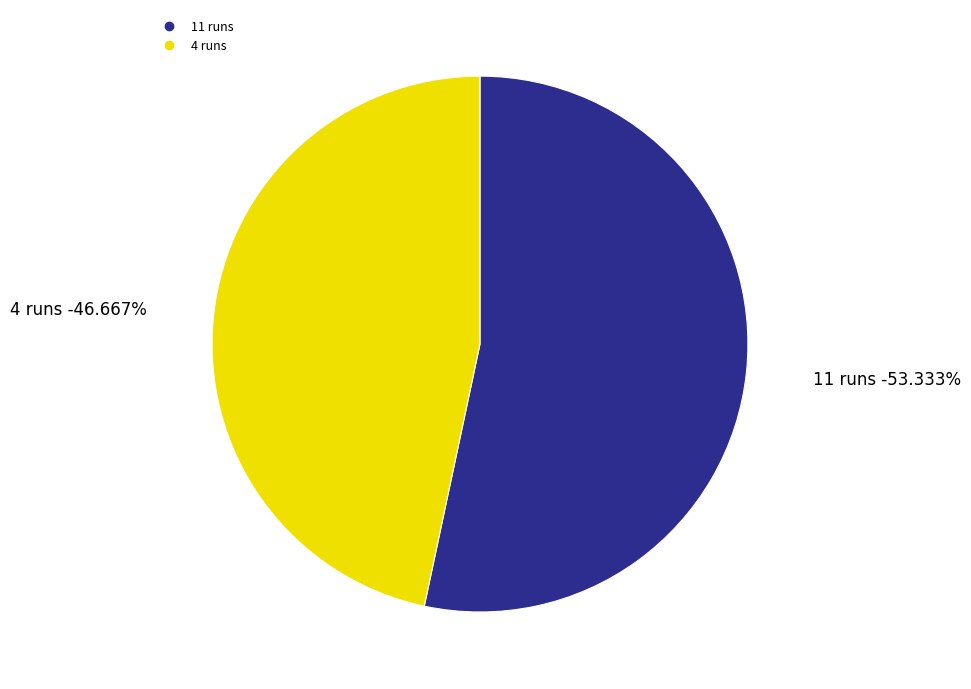

How much of the chart is everything except 4 runs?

53.3%